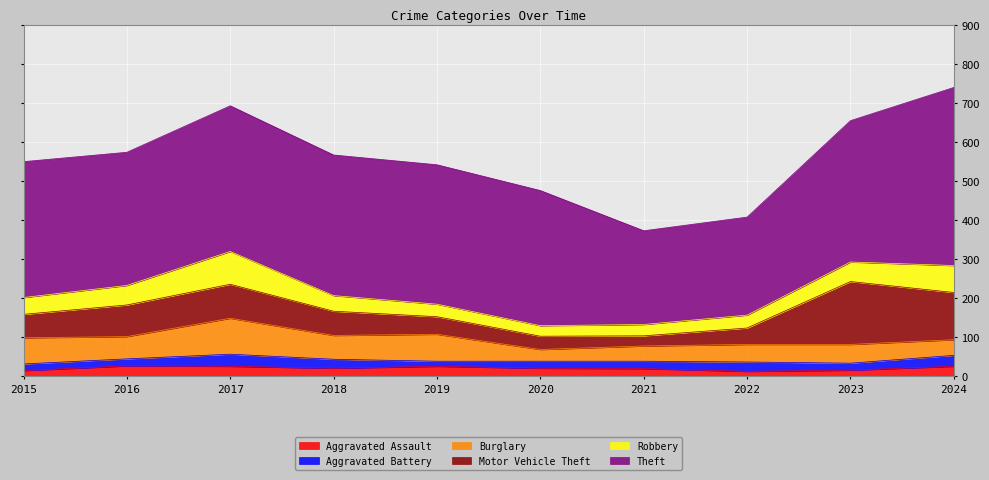

What is the sum of the Robbery values at 2017 and 2020?

111